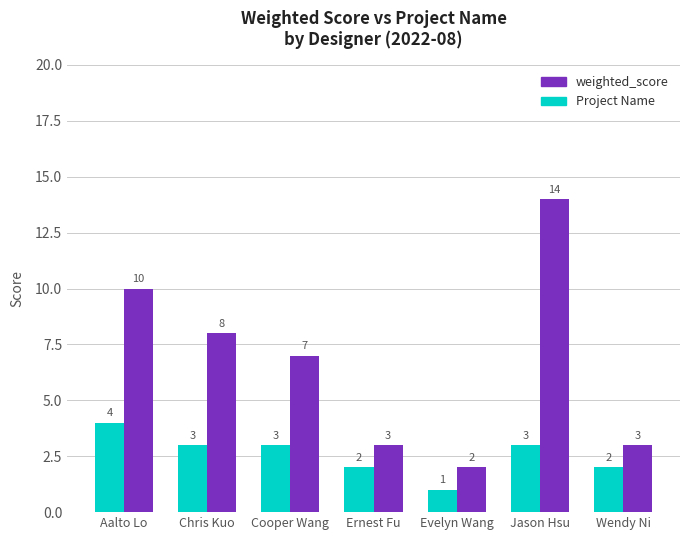

What are all the series names shown in the legend?

weighted_score, Project Name